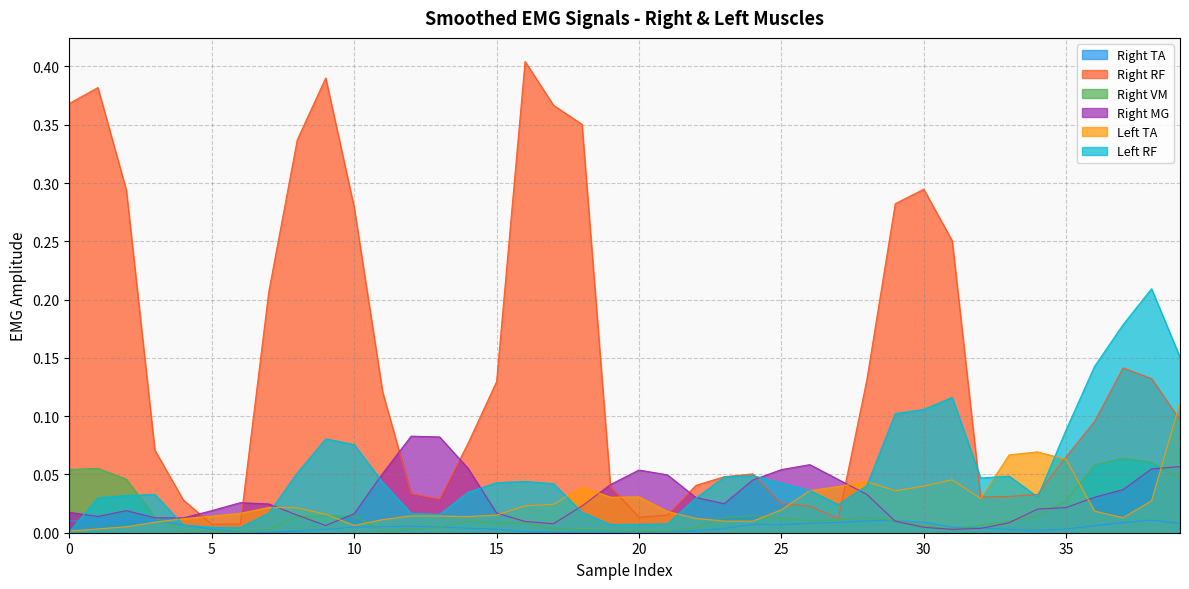

In right_RF, how many points are lower than both neighbors (excluding endpoints)?

5